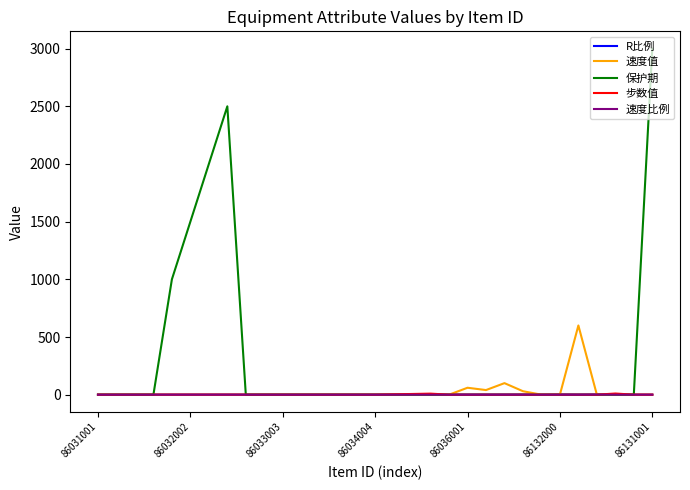

What are all the series names shown in the legend?

R比例, 速度值, 保护期, 步数值, 速度比例